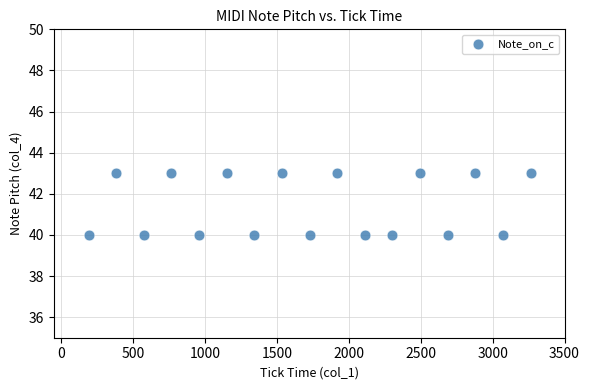

What is the range of X values (max minus min)?

3072